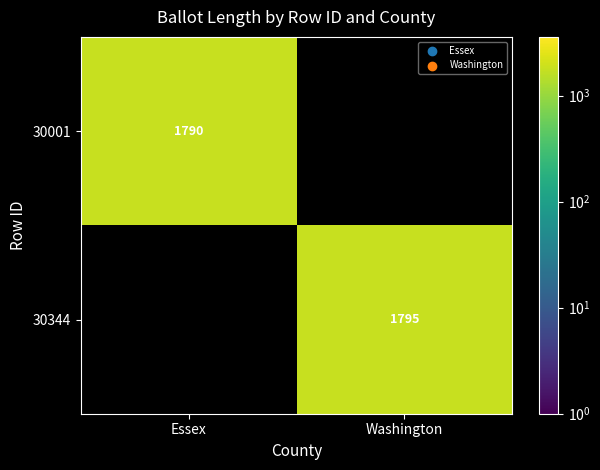

Is it true that 30001 equals 1790 at Essex?

True